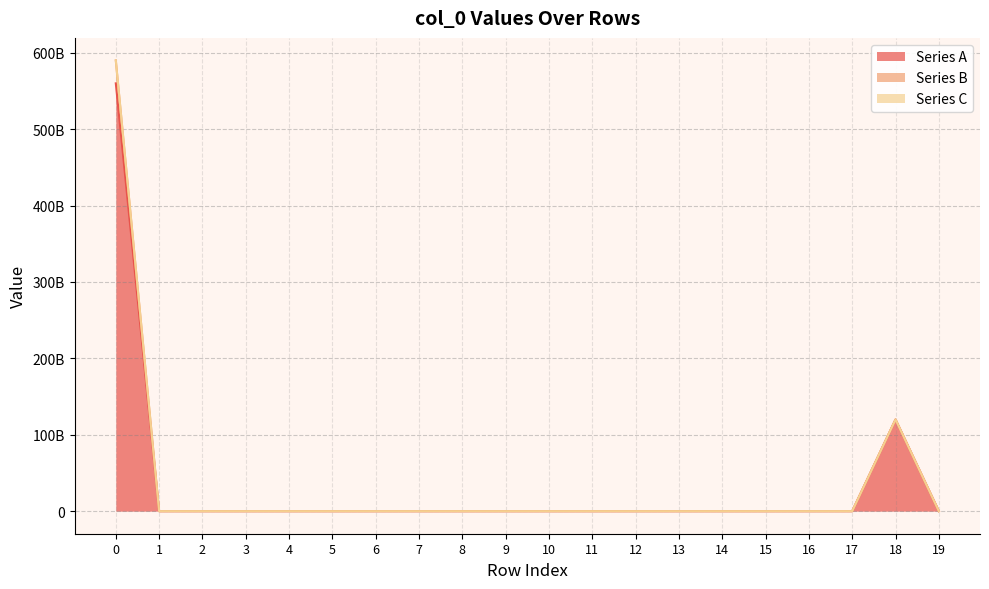

What is the sum of all Series B values?

30000000000